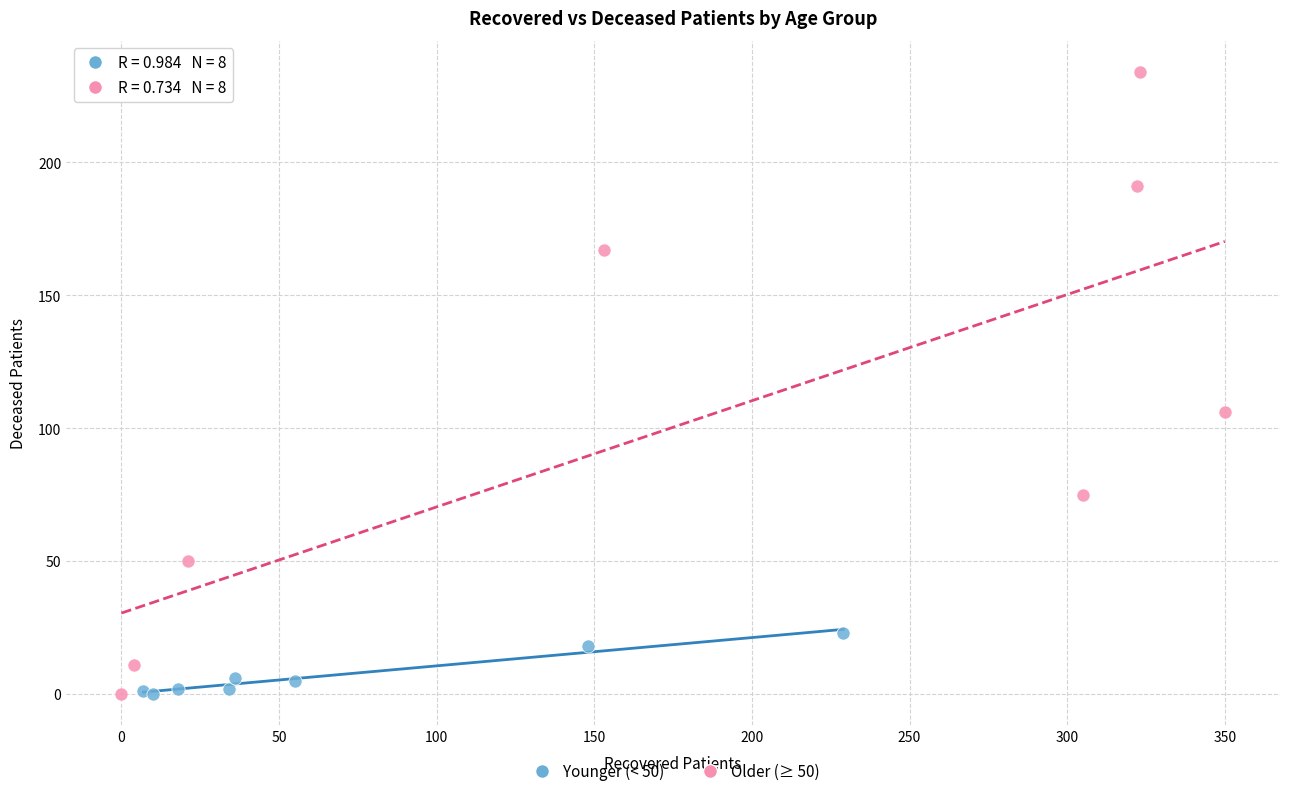

Which series has the widest spread of Y values?

Older (≥ 50)